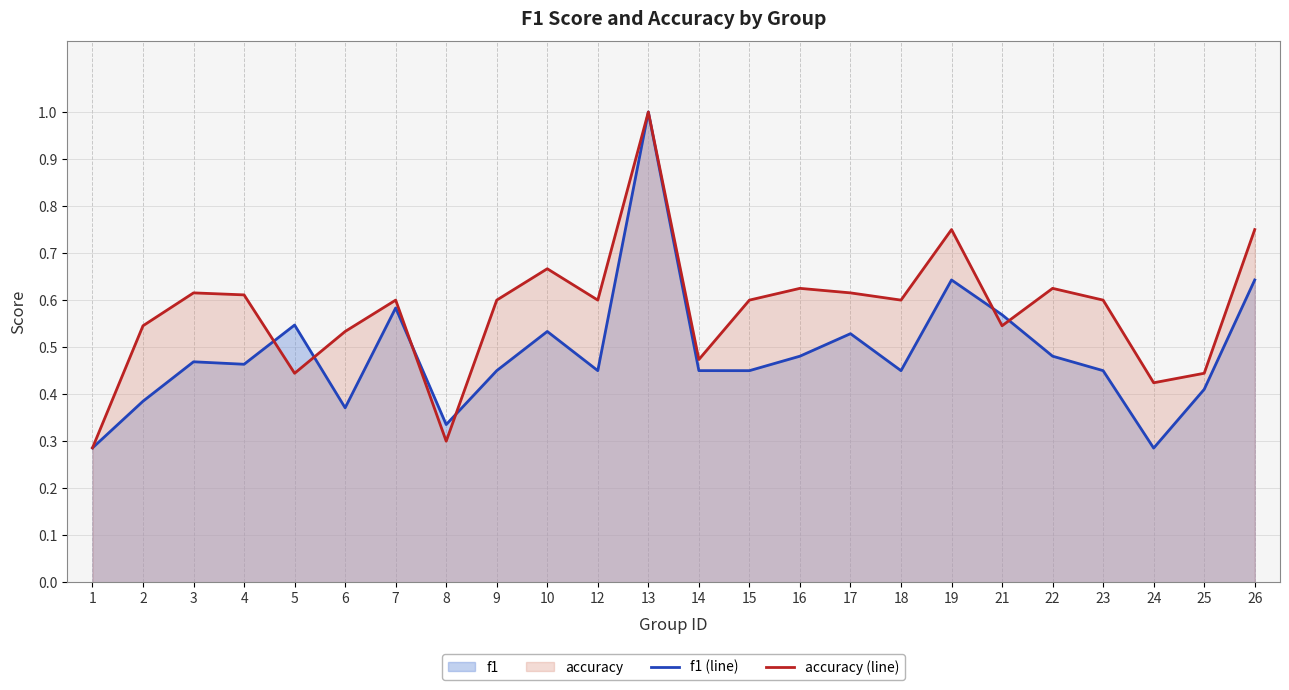

True or false: f1 (line) has more than 0 points higher than both neighbors.

True